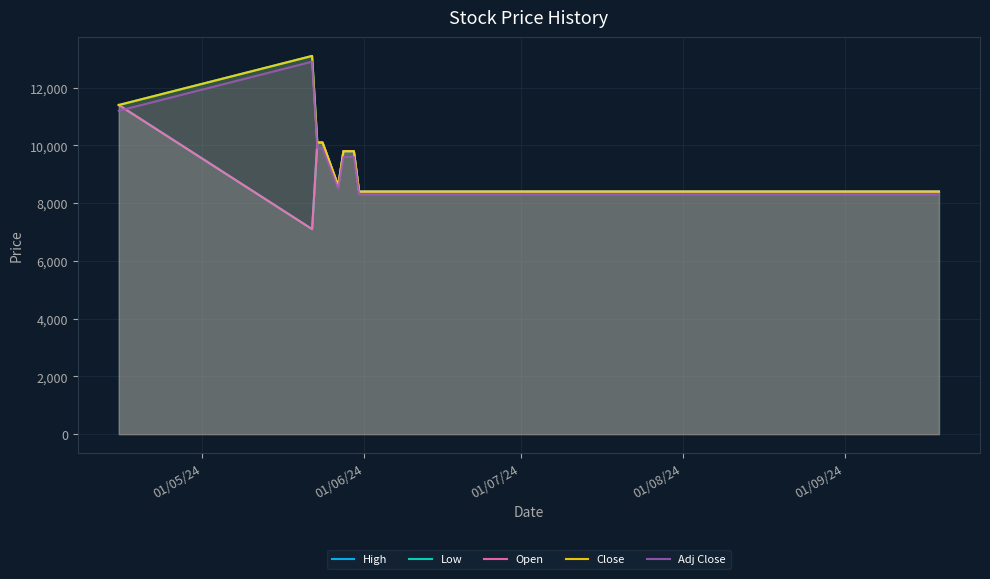

What is the maximum value for Adj Close?

12900